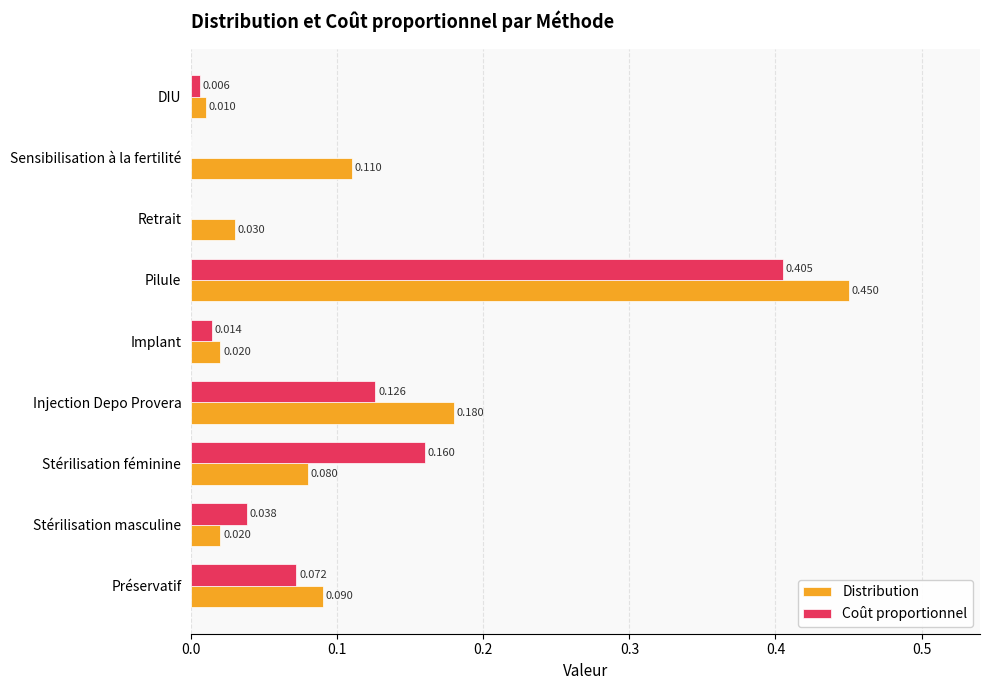

At which label does Distribution reach its peak?

Pilule